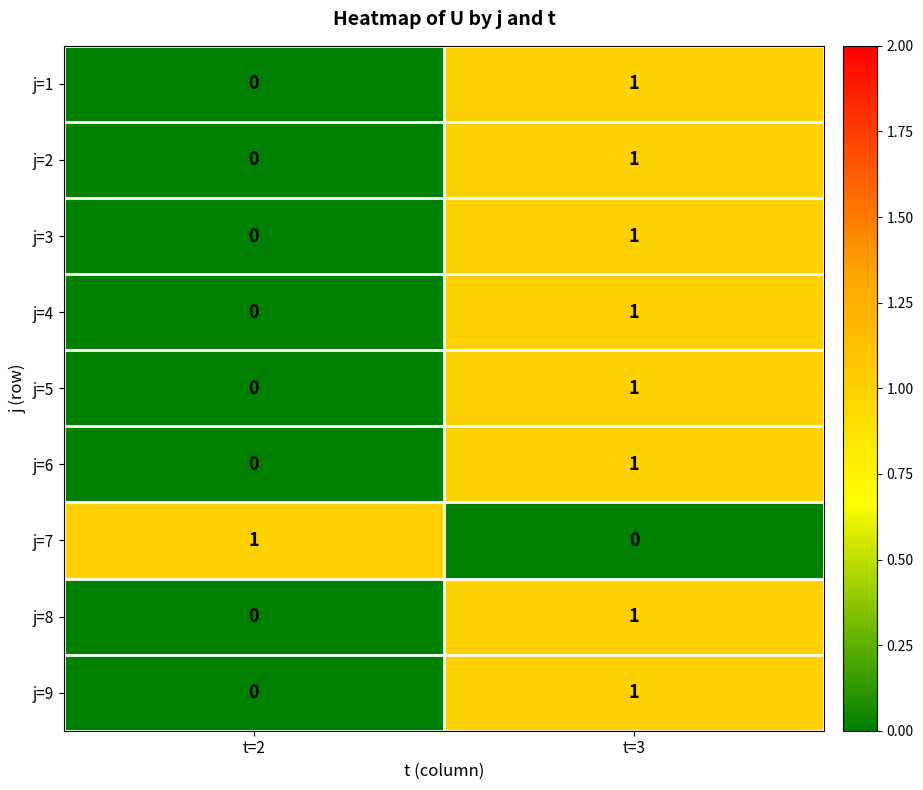

How many categories are shown in the chart?

2